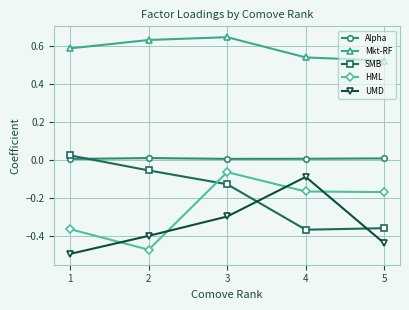

True or false: UMD and Mkt-RF cross at least once.

False